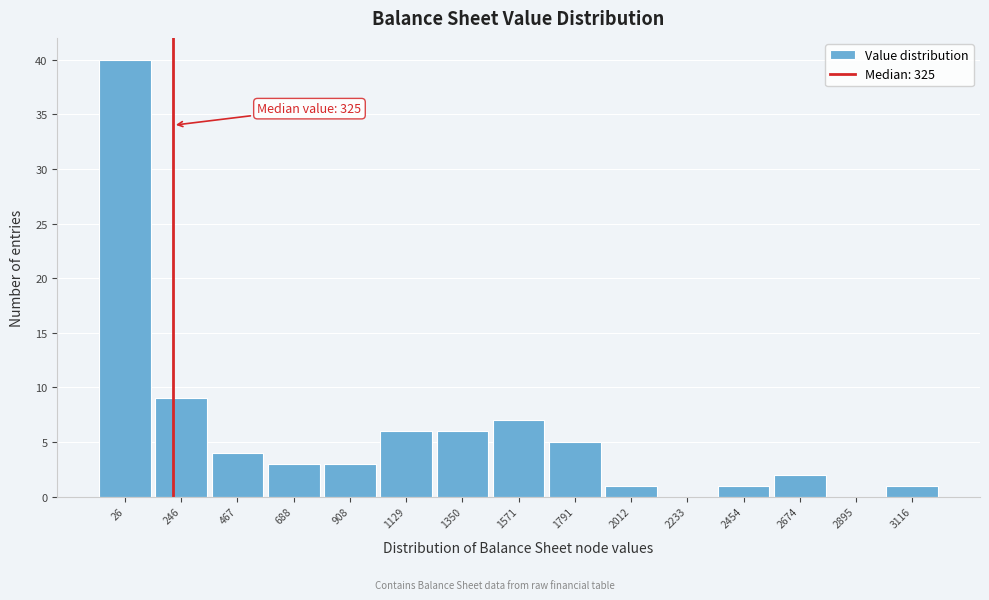

Reading left to right, what are all the values shown in this chart?

26=40	246=9	467=4	688=3	908=3	1129=6	1350=6	1571=7	1791=5	2012=1	2233=0	2454=1	2674=2	2895=0	3116=1